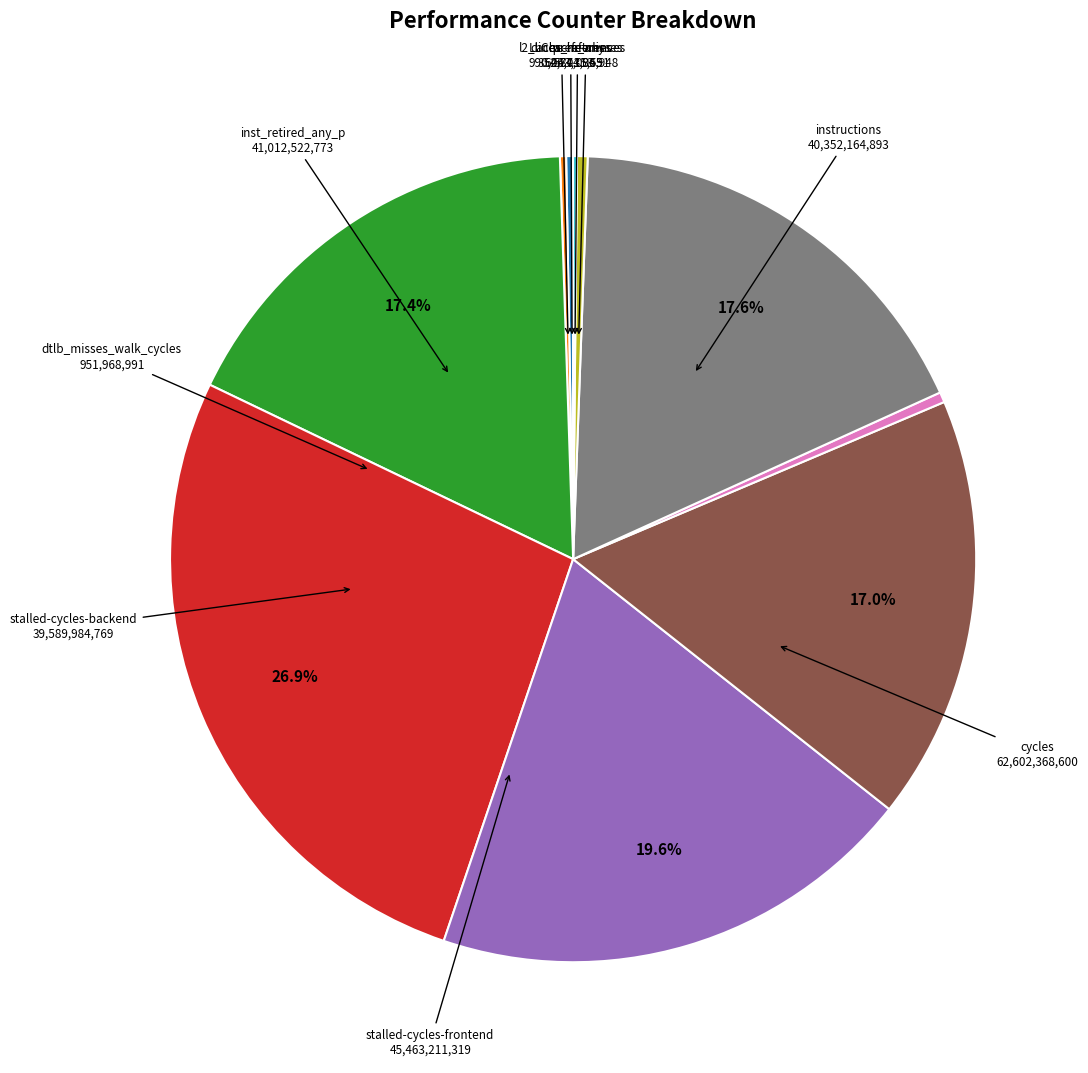

Is there any slice that represents more than half of the pie?

No